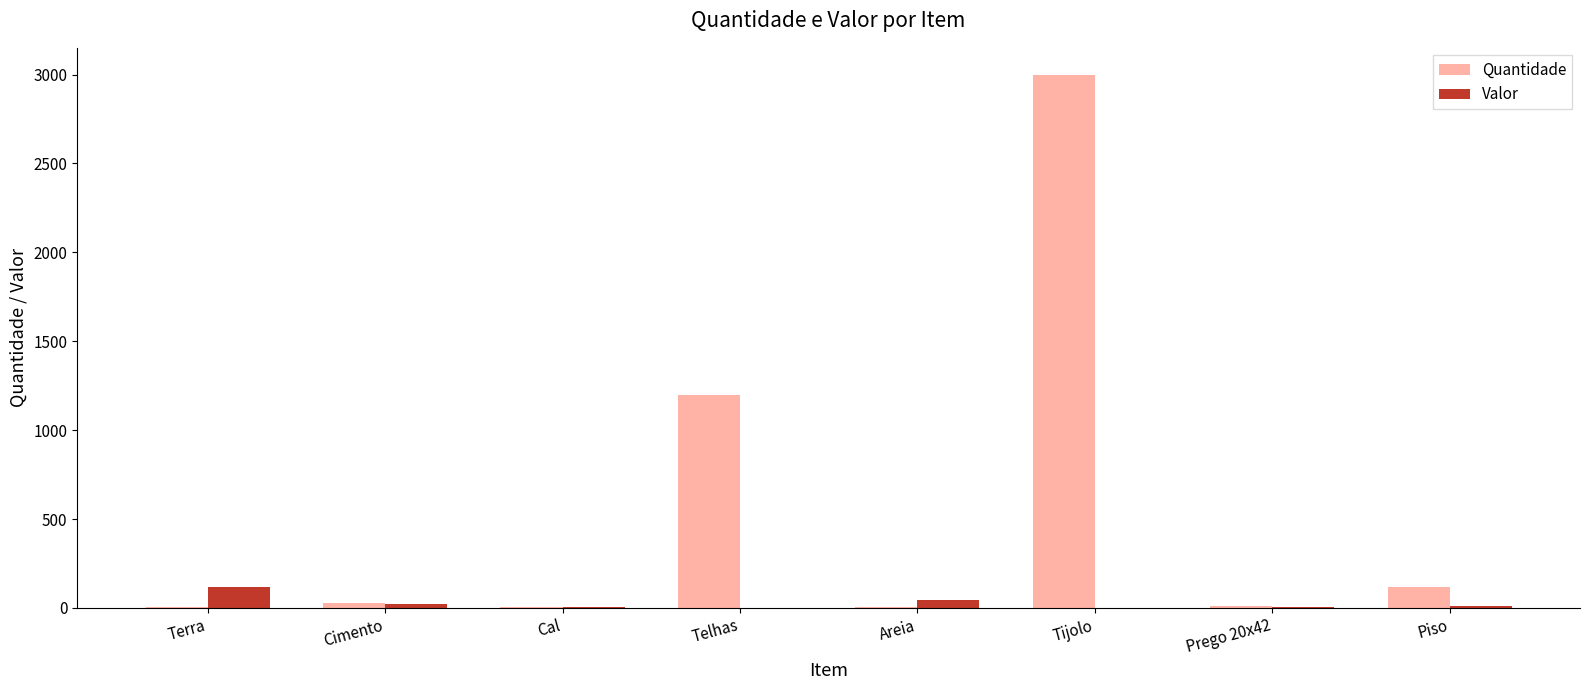

The Quantidade series shows 28.0 at Cimento. True or false?

True